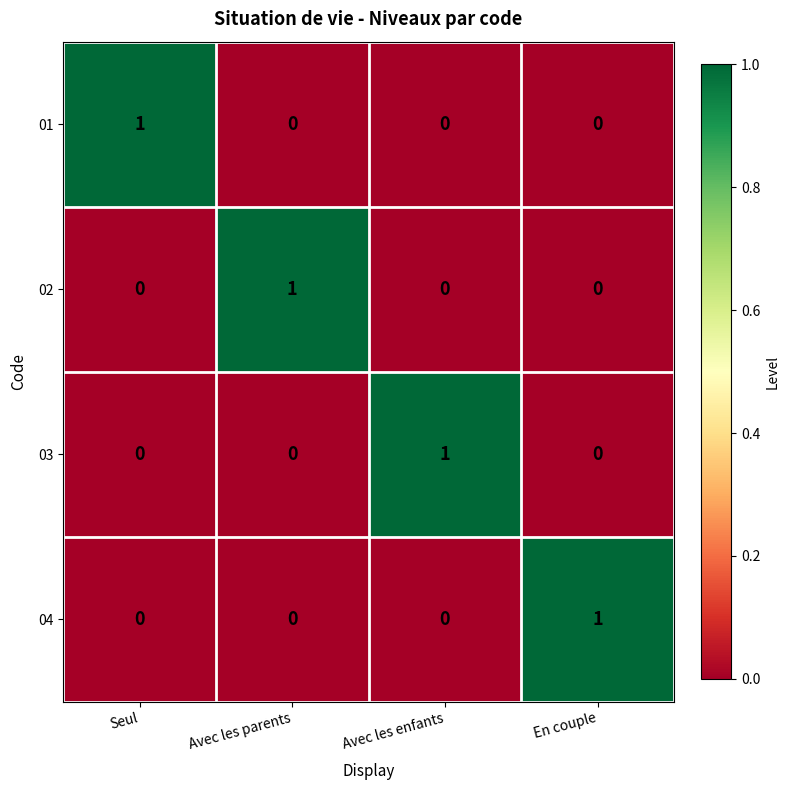

True or false: 04 has a value of 1 at En couple.

True